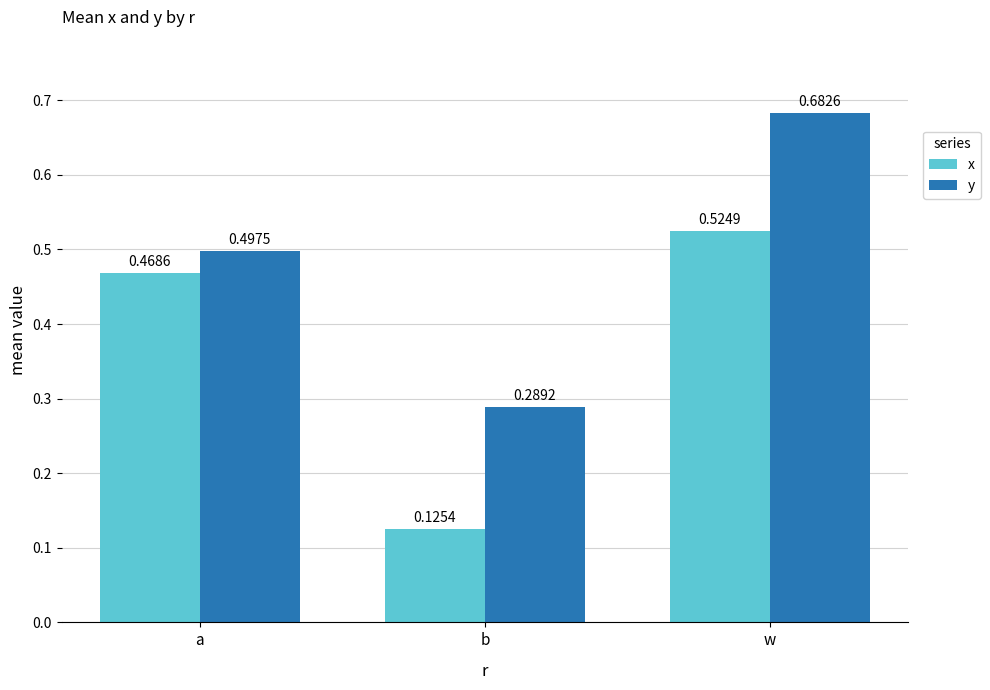

What are all the series names shown in the legend?

x, y